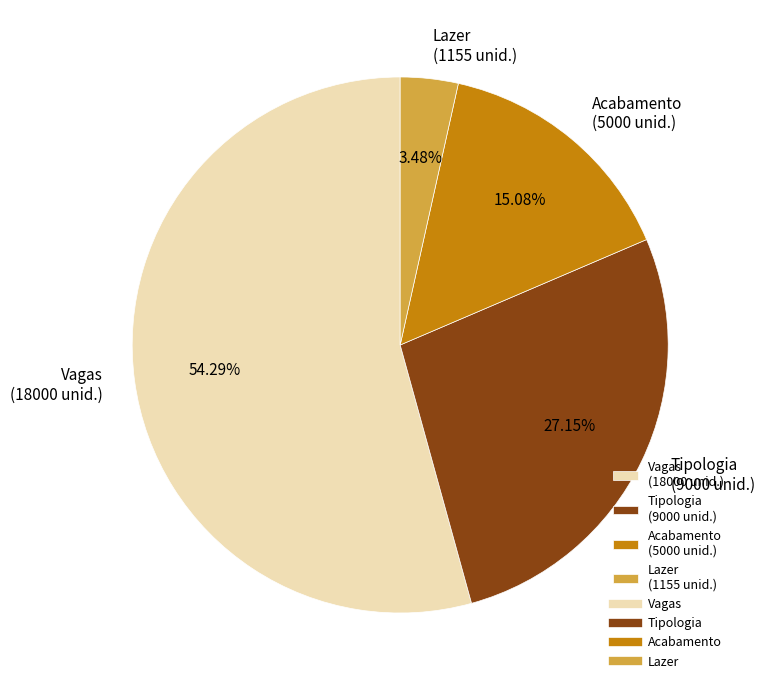

What percentage is the Vagas slice, to the nearest percent?

54%